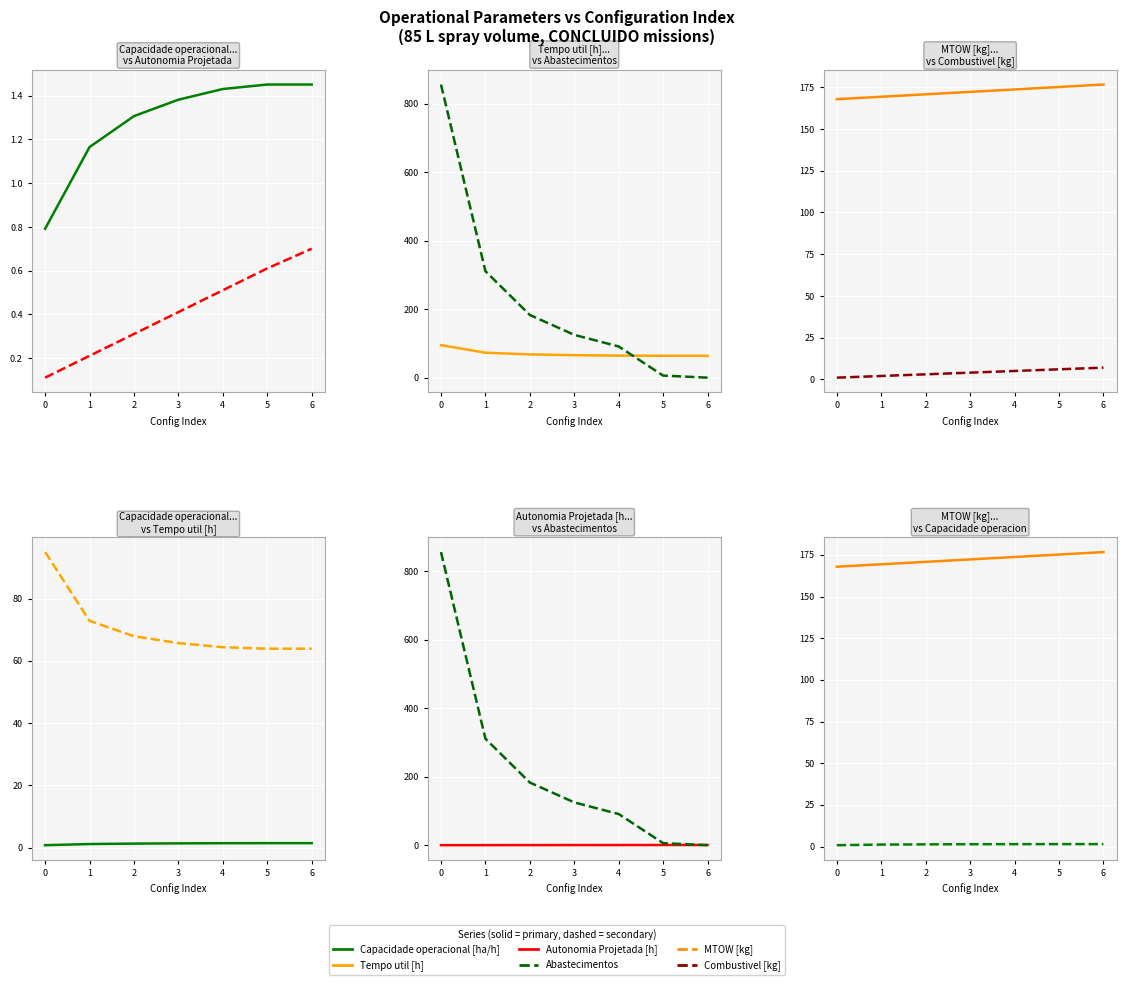

Does the chart display data point markers on the line(s)?

No